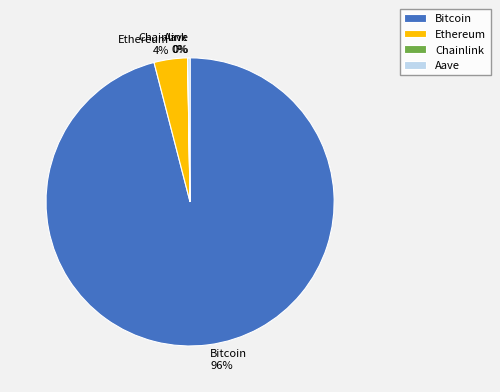

To the nearest percent, what is the combined percentage of Ethereum 4% and Bitcoin 96%?

100%